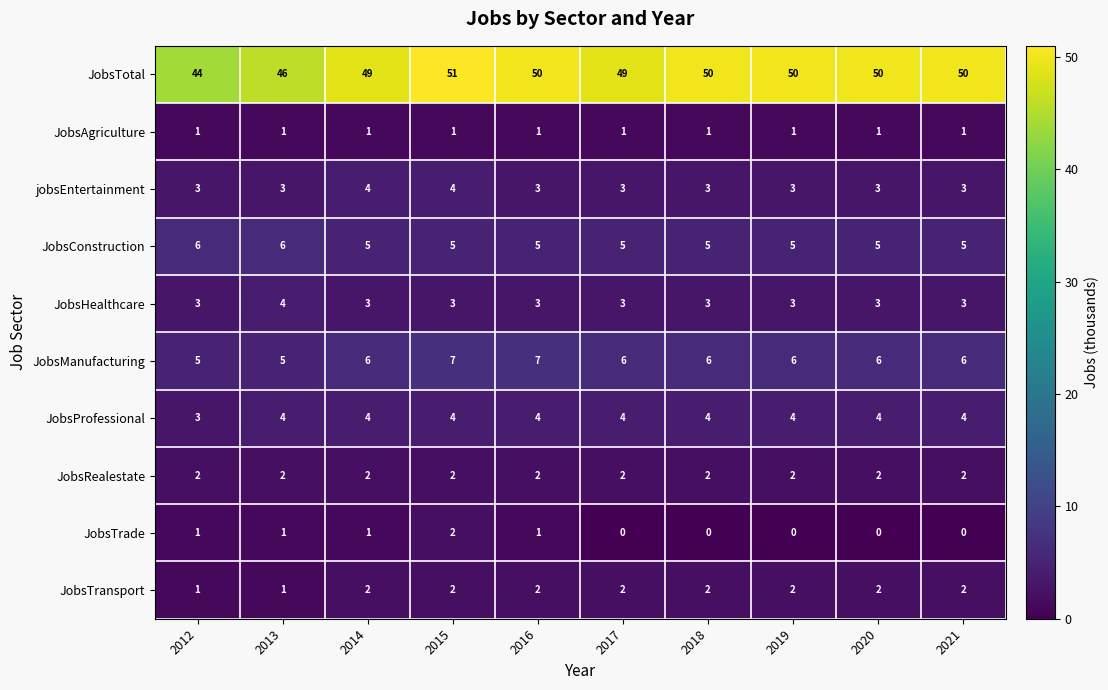

Which series has the widest spread of values?

JobsTotal